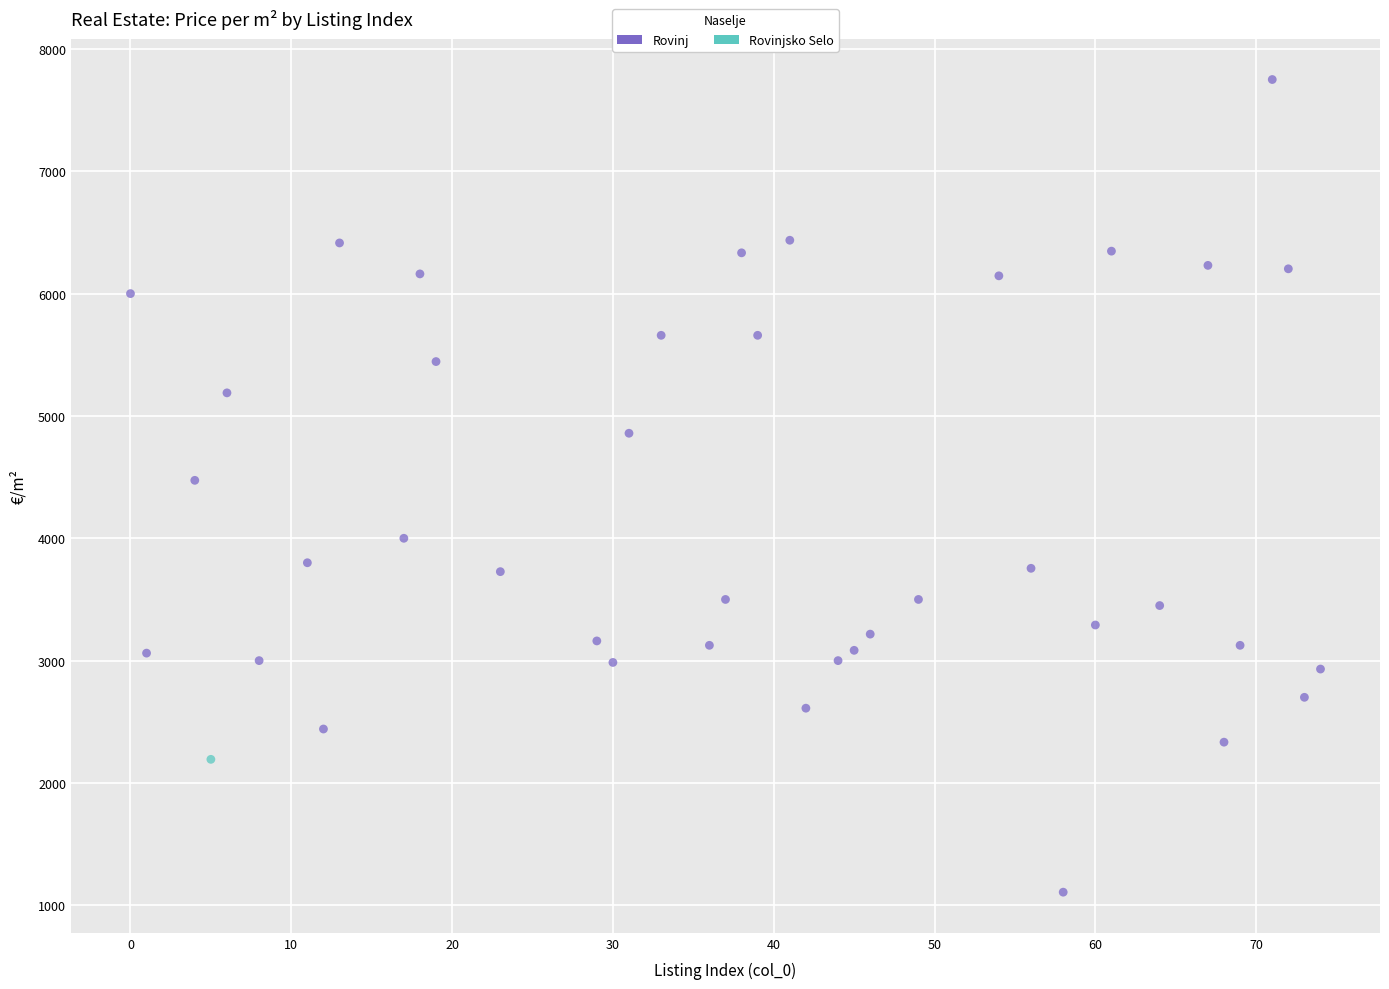

What are all the series names shown in the legend?

Rovinj, Rovinjsko Selo